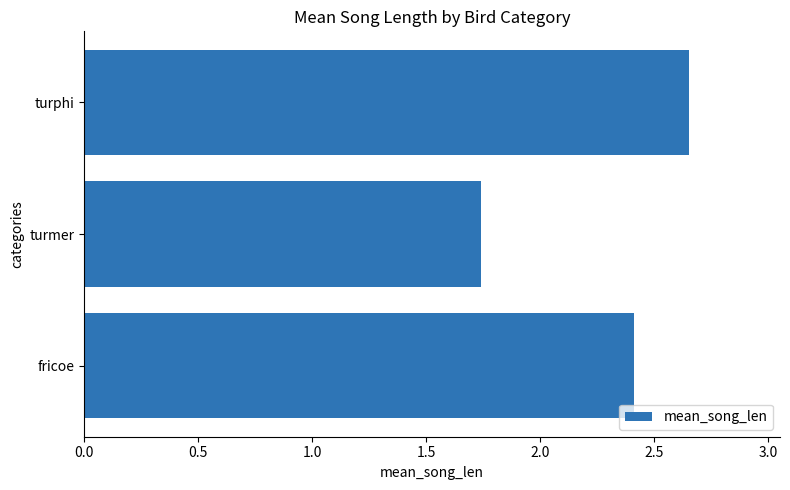

What is the difference between the maximum and minimum values?

0.9